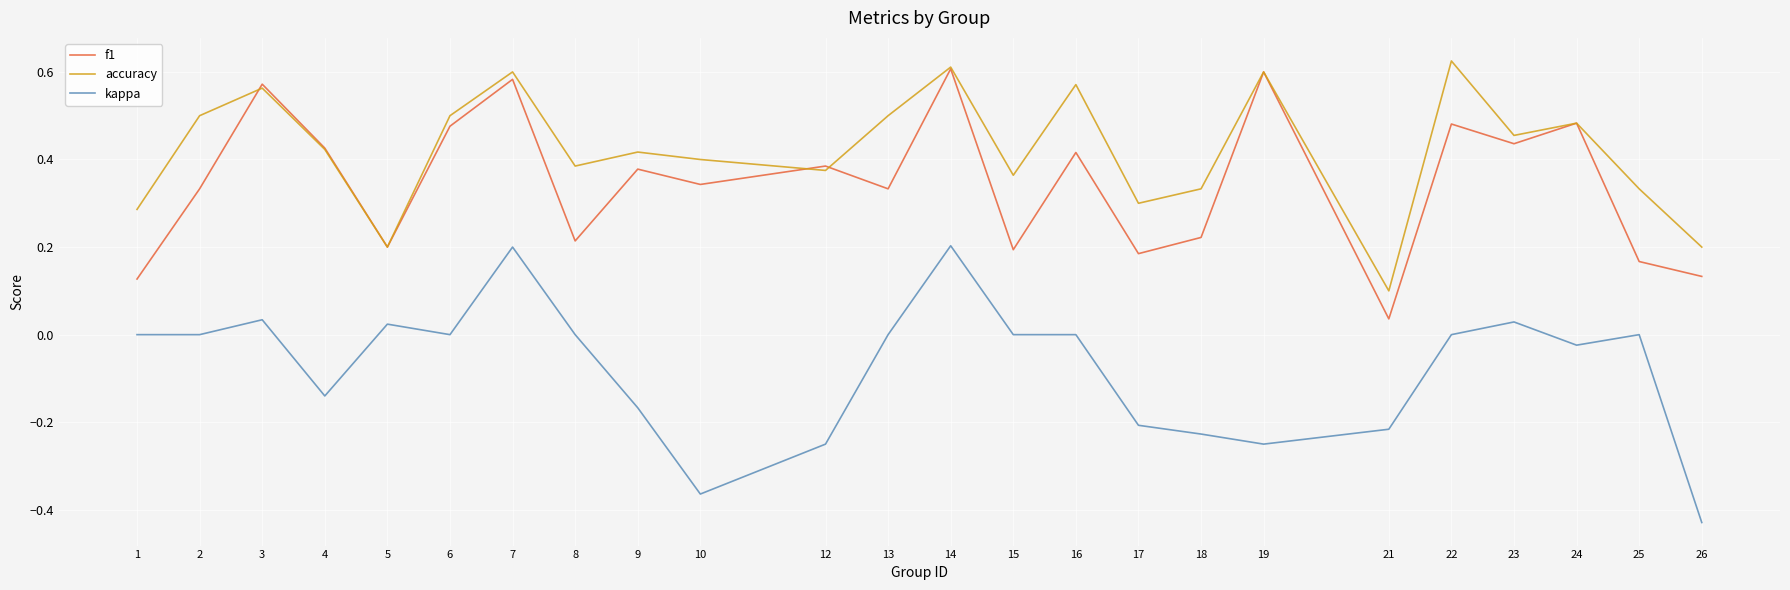

How many distinct data groups are displayed?

3